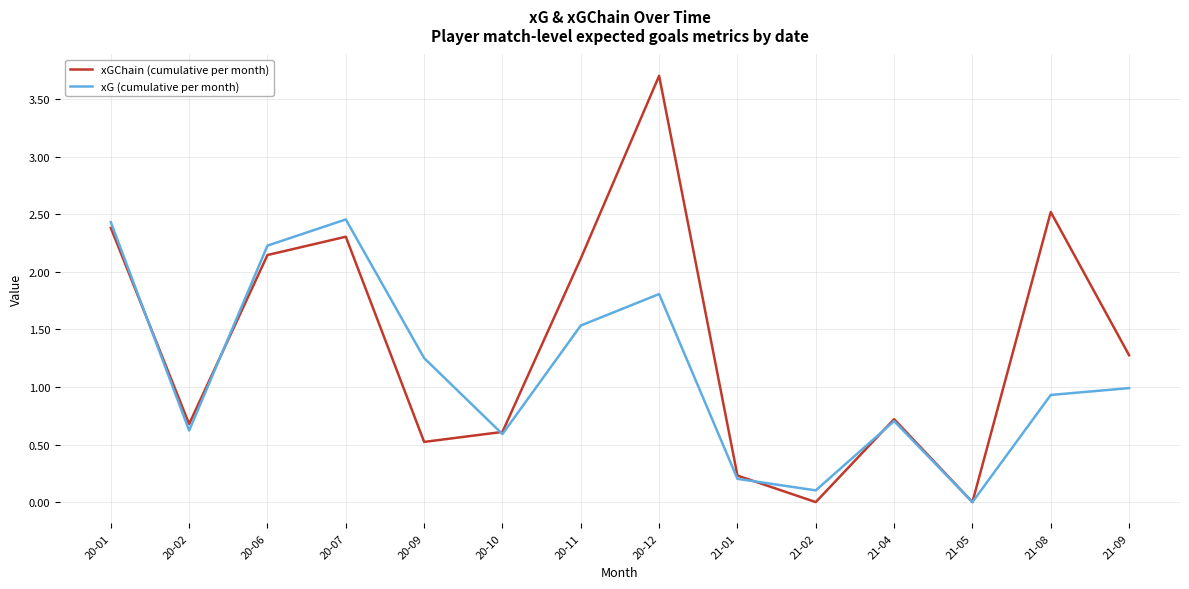

What is the maximum value shown in the chart?

3.7